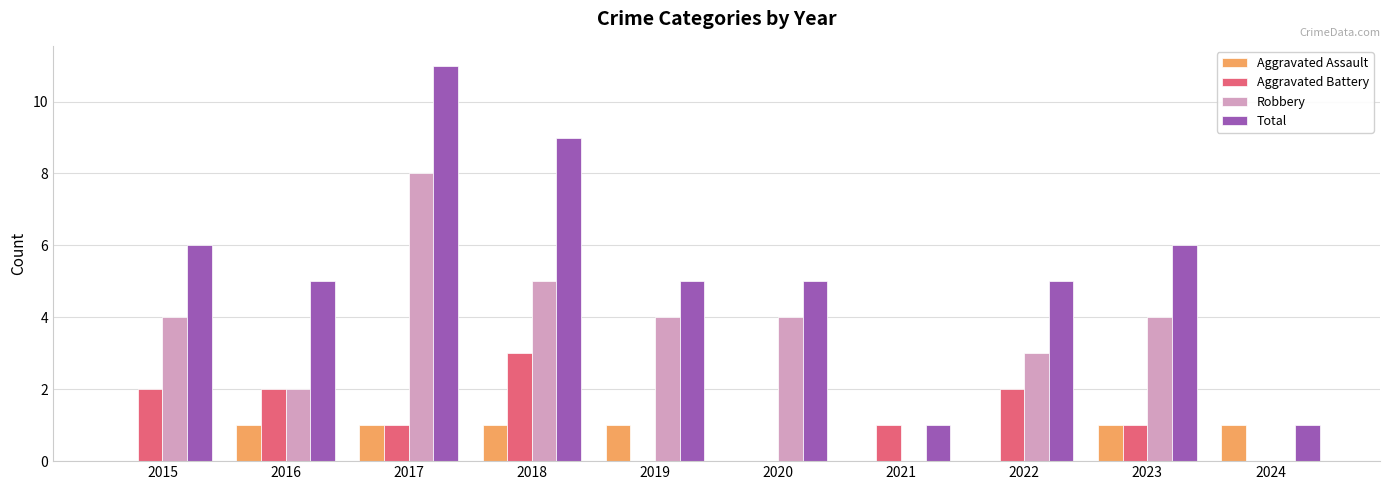

What are all the series names shown in the legend?

Aggravated Assault, Aggravated Battery, Robbery, Total